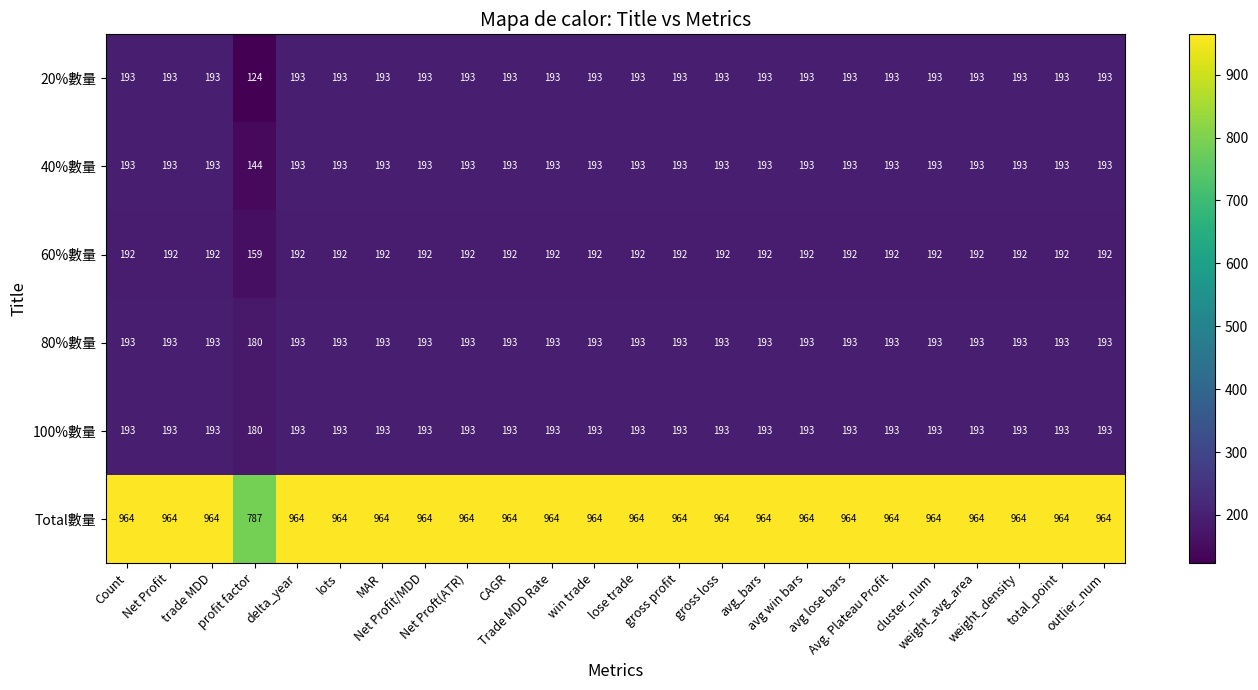

Which category has the lowest value across all series?

profit factor